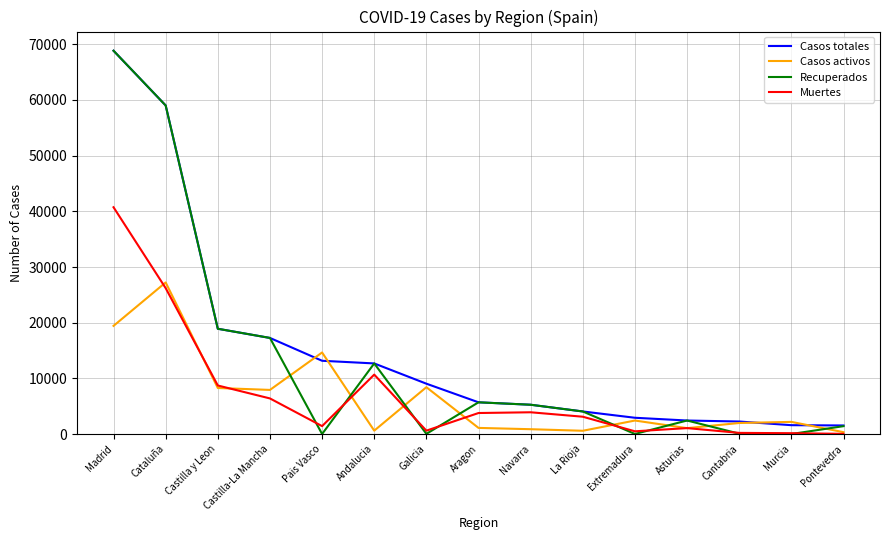

What is the difference between the second highest and second lowest values in the Casos activos series?

18842